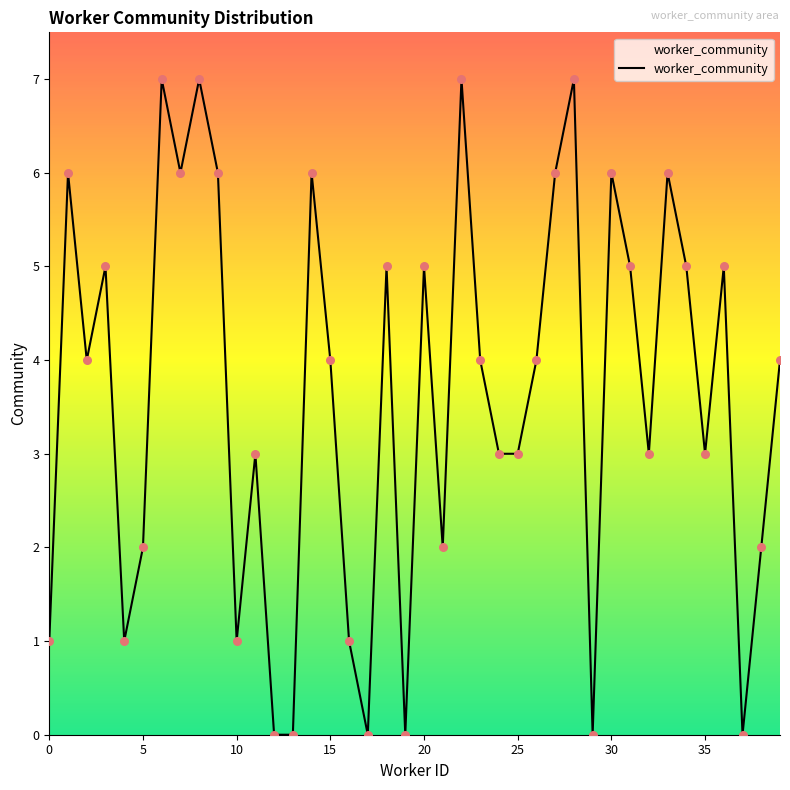

What is the greatest value displayed?

7